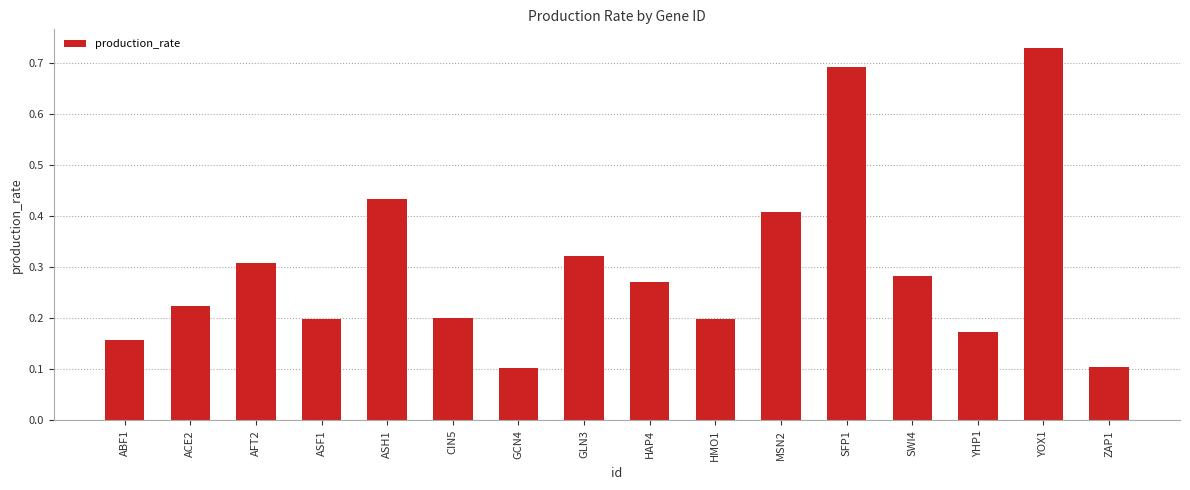

Count the values in the range 0 to 1.

16